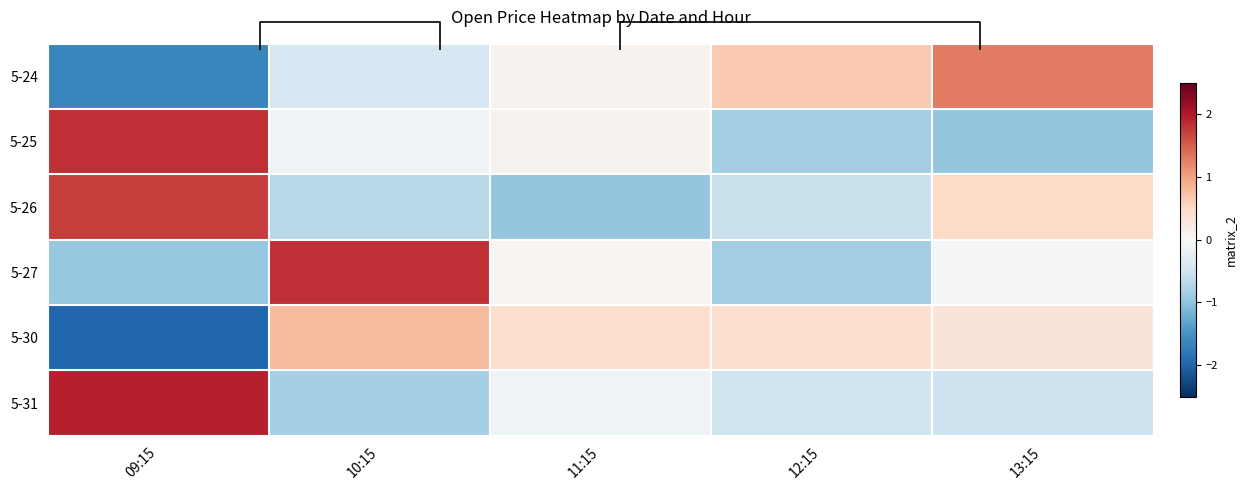

Is it true that 5-31 equals -0.8 at 13:15?

False